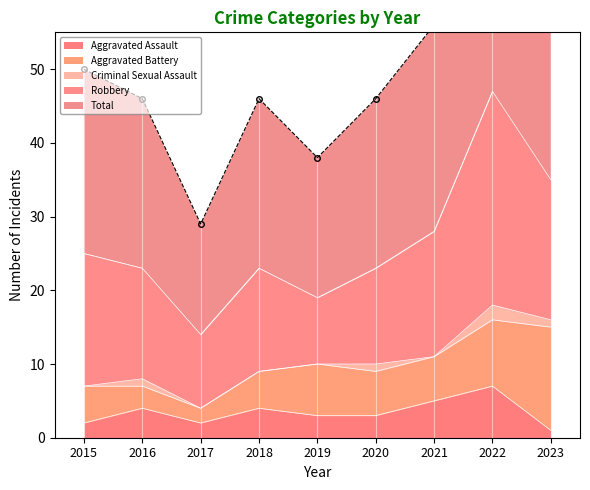

Where is the first local maximum for Criminal Sexual Assault?

2016